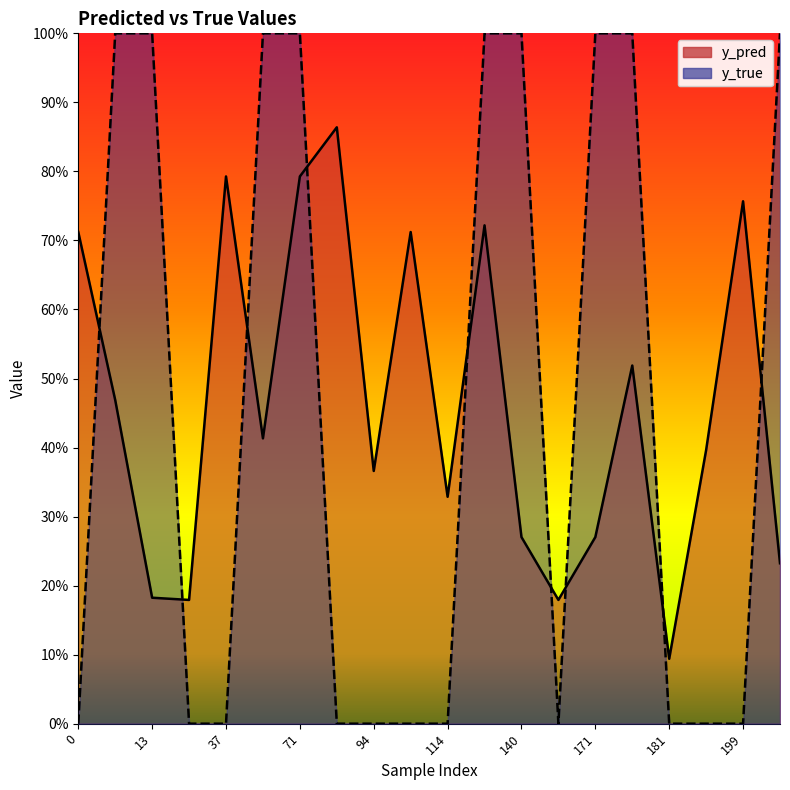

Rank the series by their maximum value, from highest to lowest.

y_true, y_pred